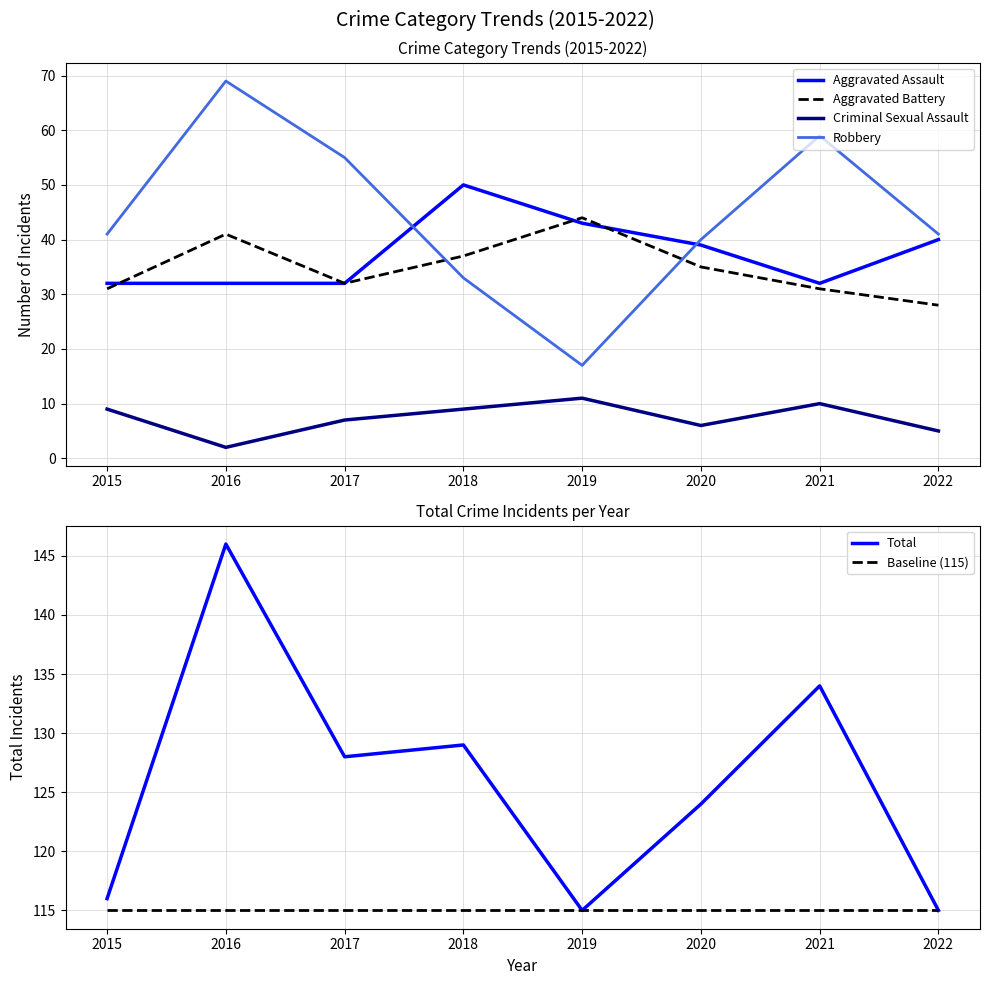

True or false: Criminal Sexual Assault and Baseline (115) intersect in this chart.

False